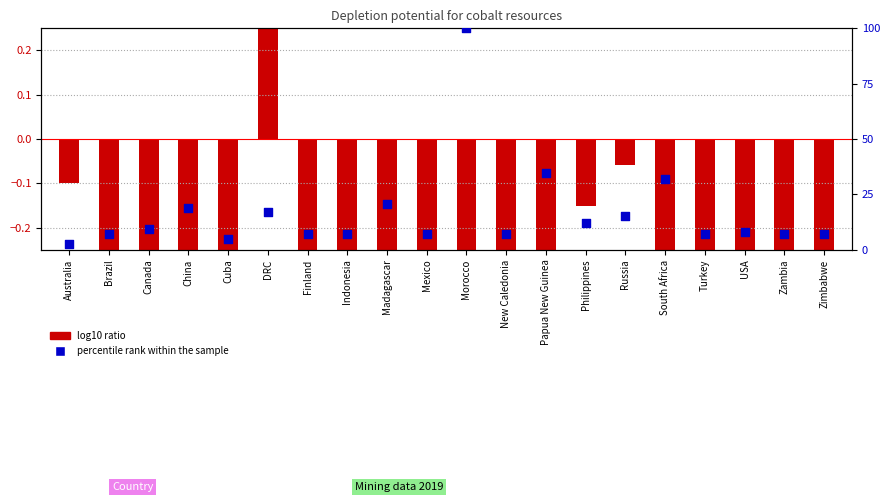

At which category is the sum across all series the highest?

Morocco